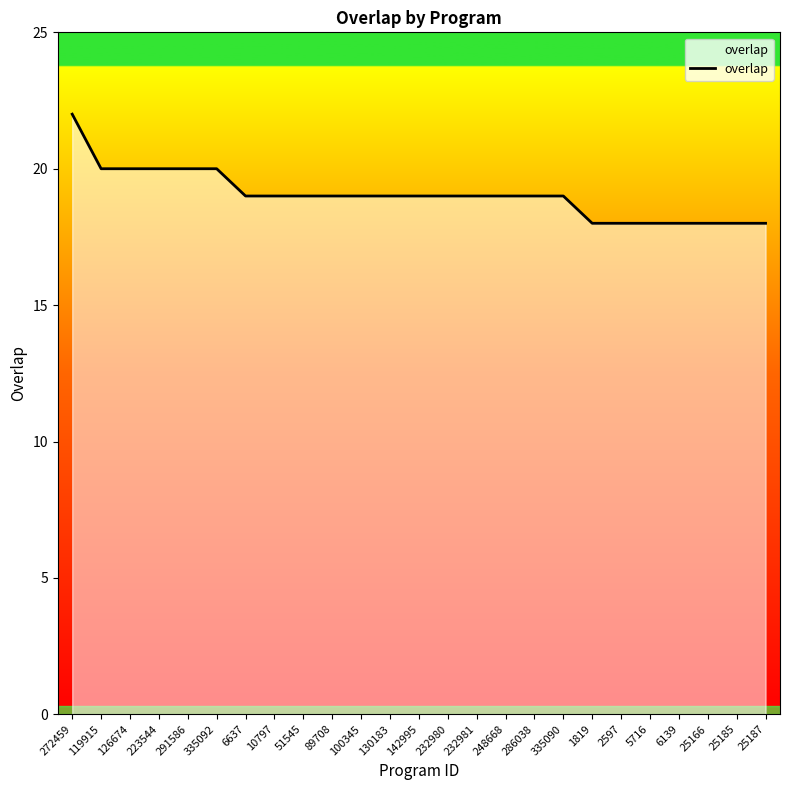

Is it true that the value at 272459 is 22?

True